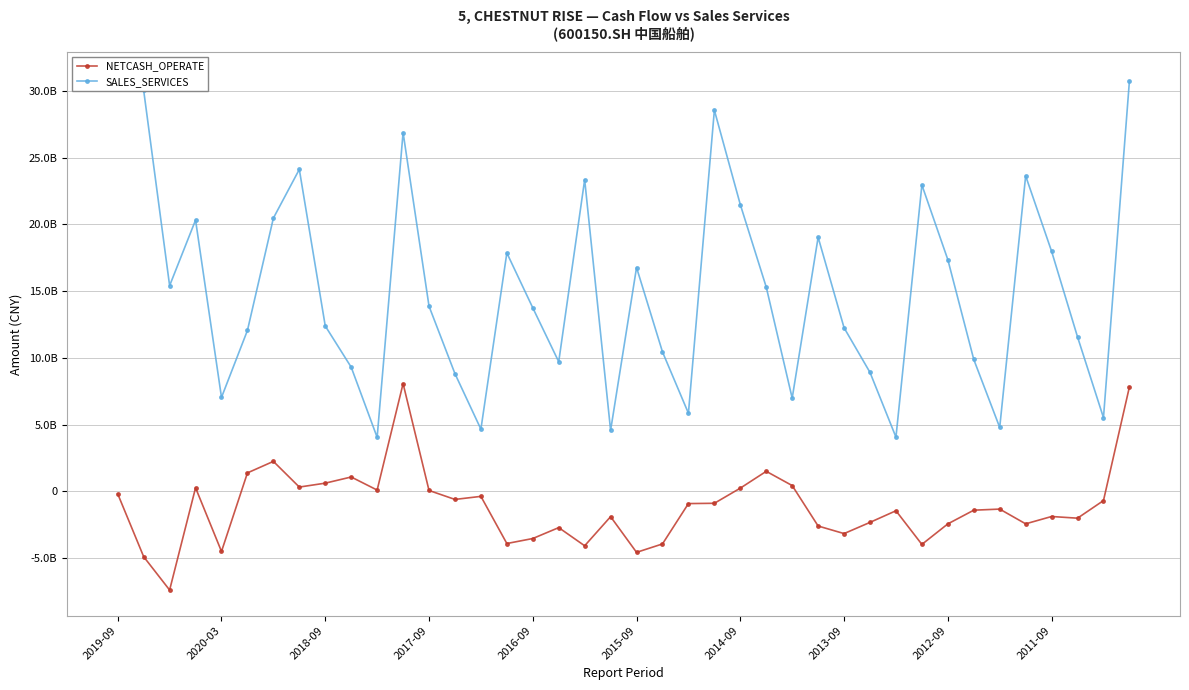

Which has a higher value, 2017-09 or 13?

2017-09